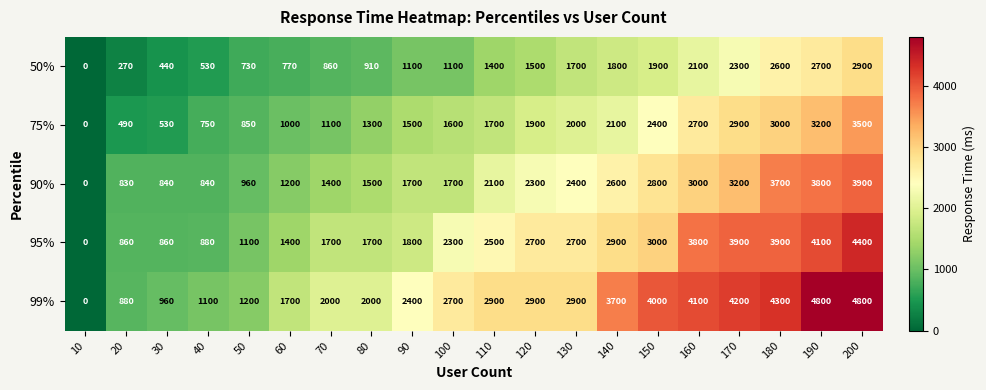

How many values in 50% are above zero?

19